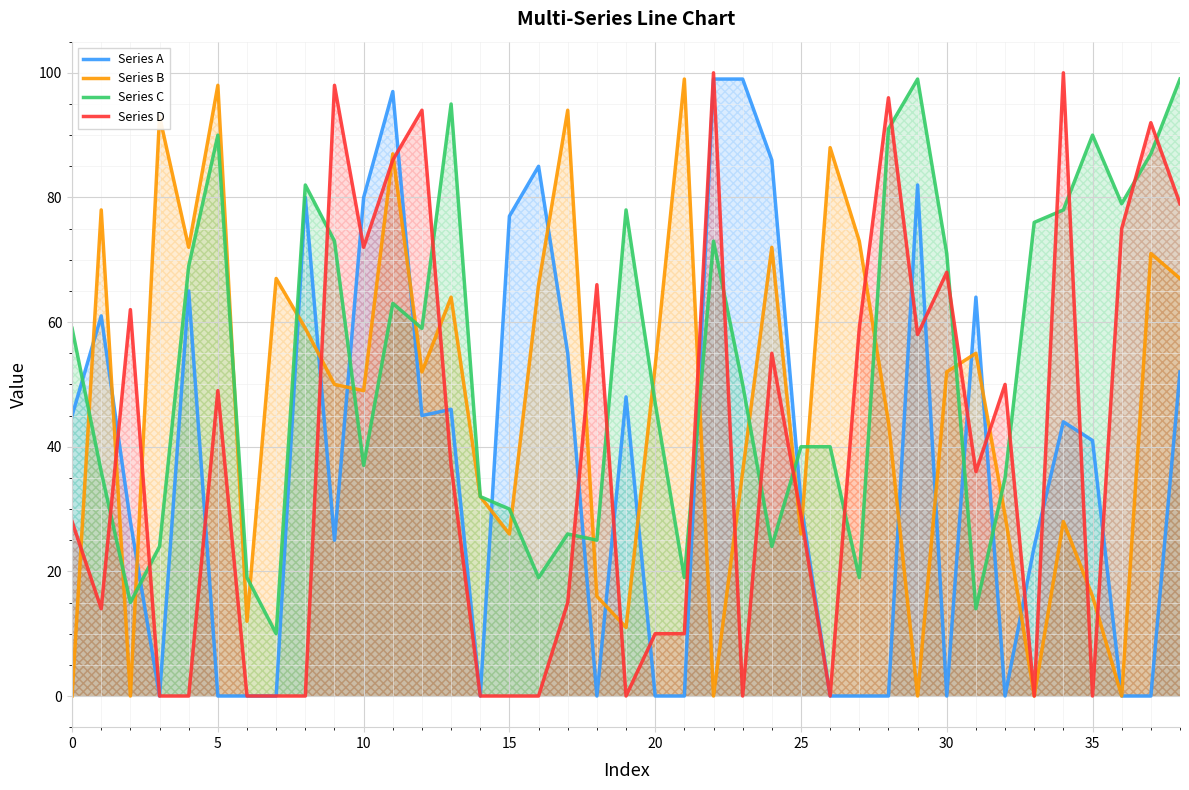

What is the total value across all series at 23?

185